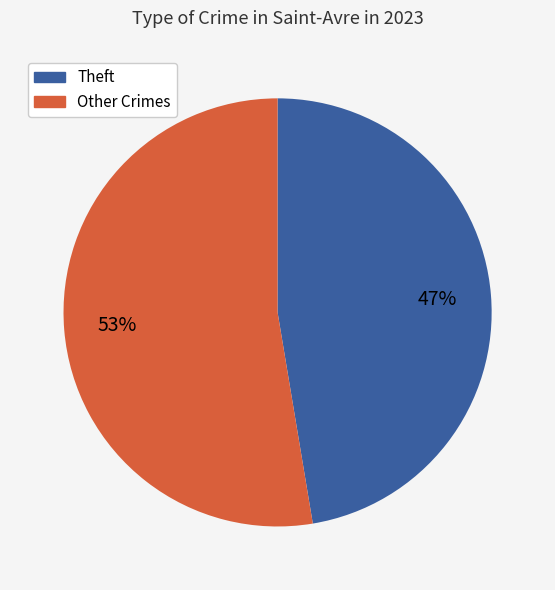

Is there any slice that represents more than half of the pie?

Yes